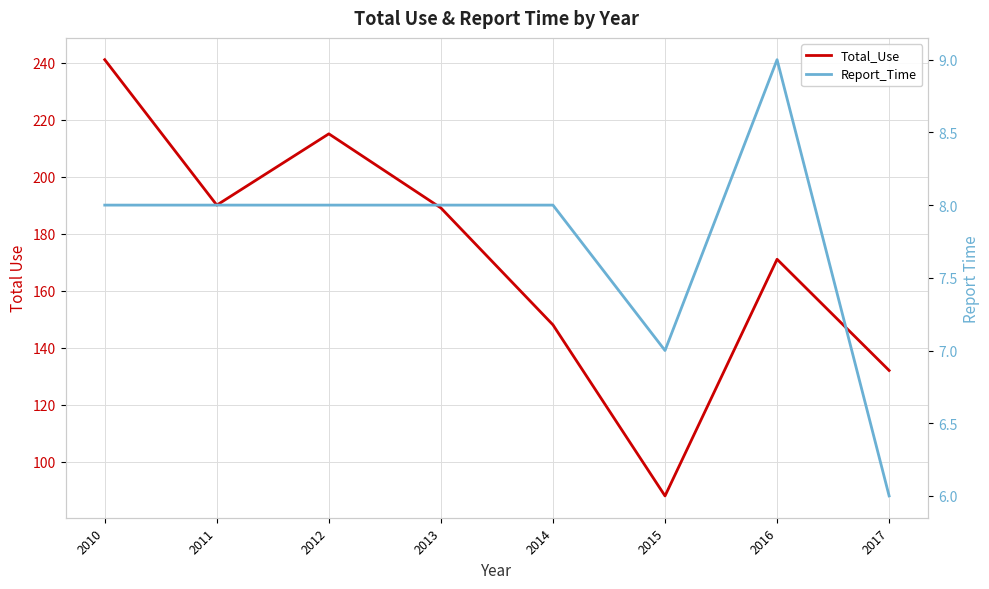

In Total_Use, how many points are lower than both neighbors (excluding endpoints)?

2